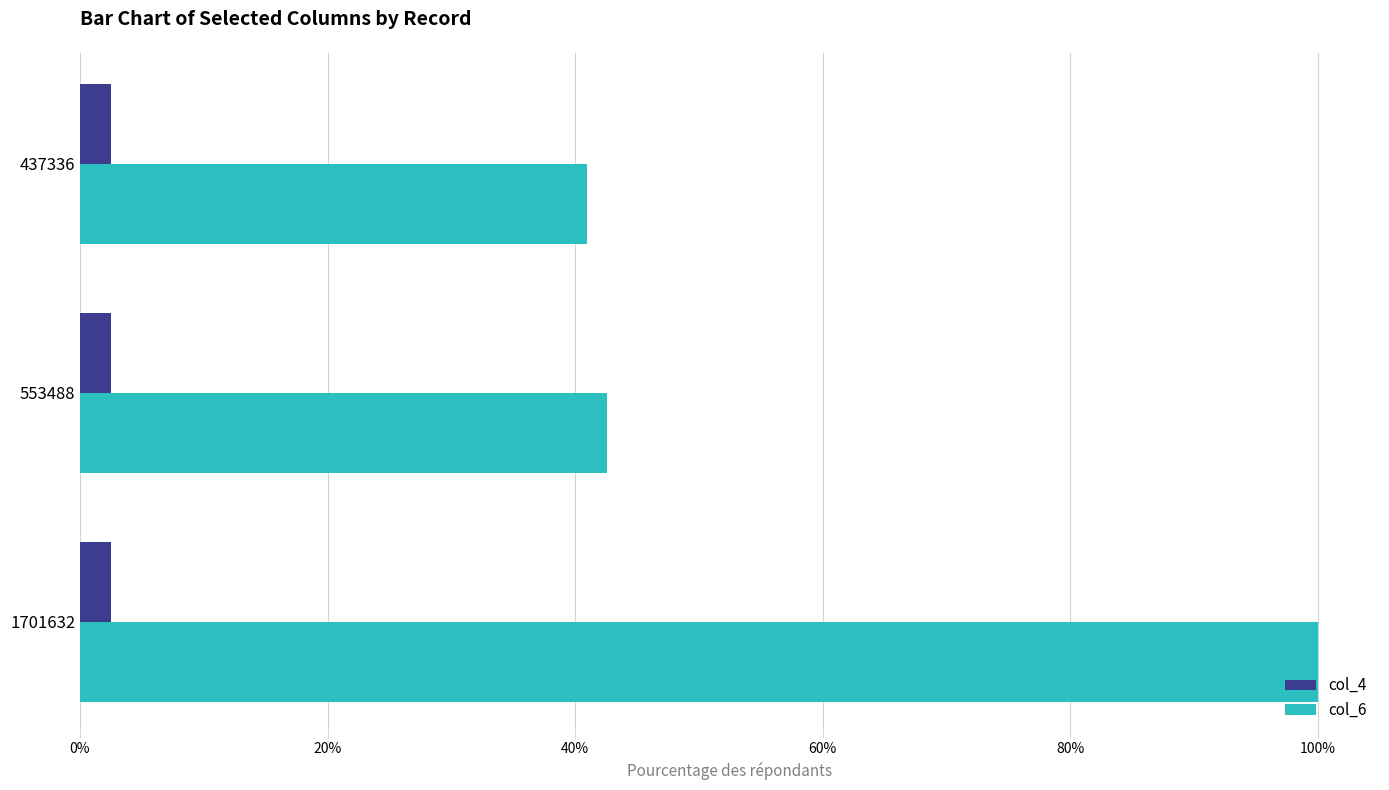

List the labels in order of col_6 value, largest first.

1701632, 553488, 437336